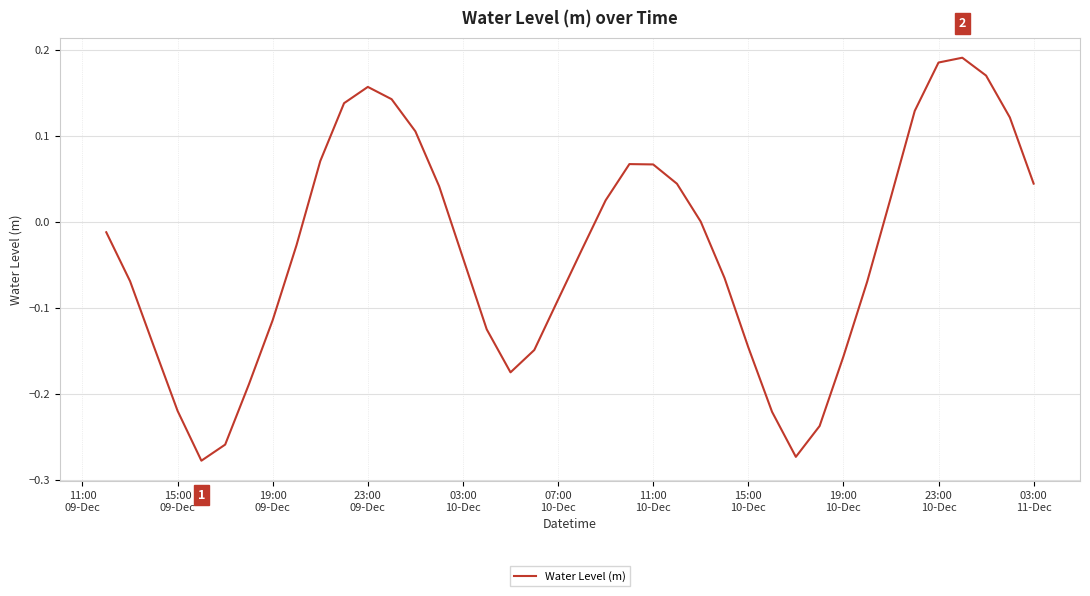

How many lines are shown in the chart?

1